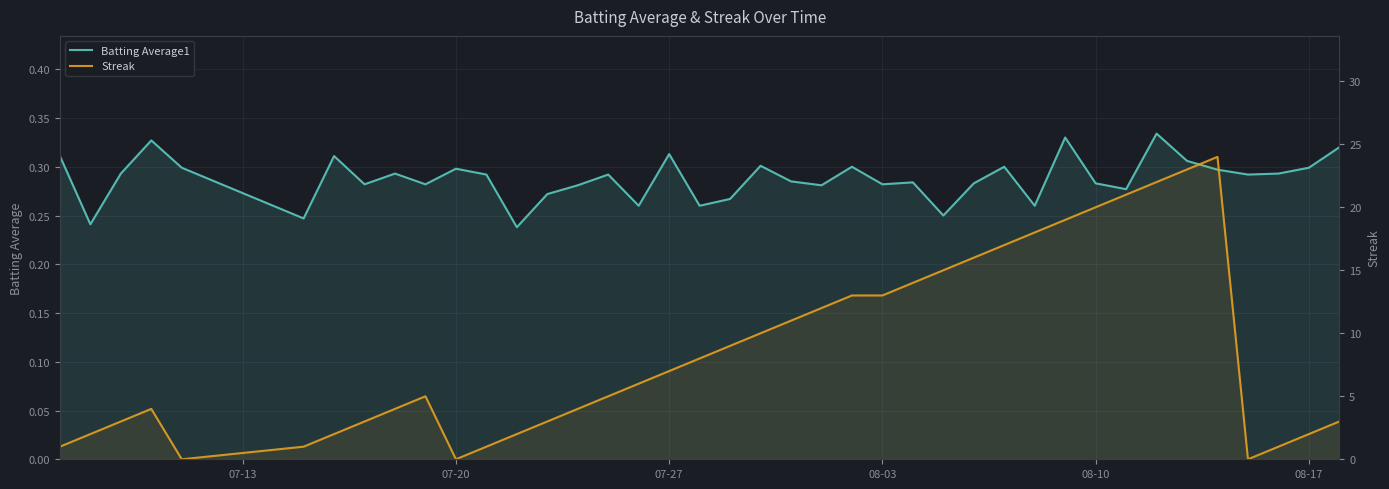

True or false: Streak and Batting Average1 intersect in this chart.

True